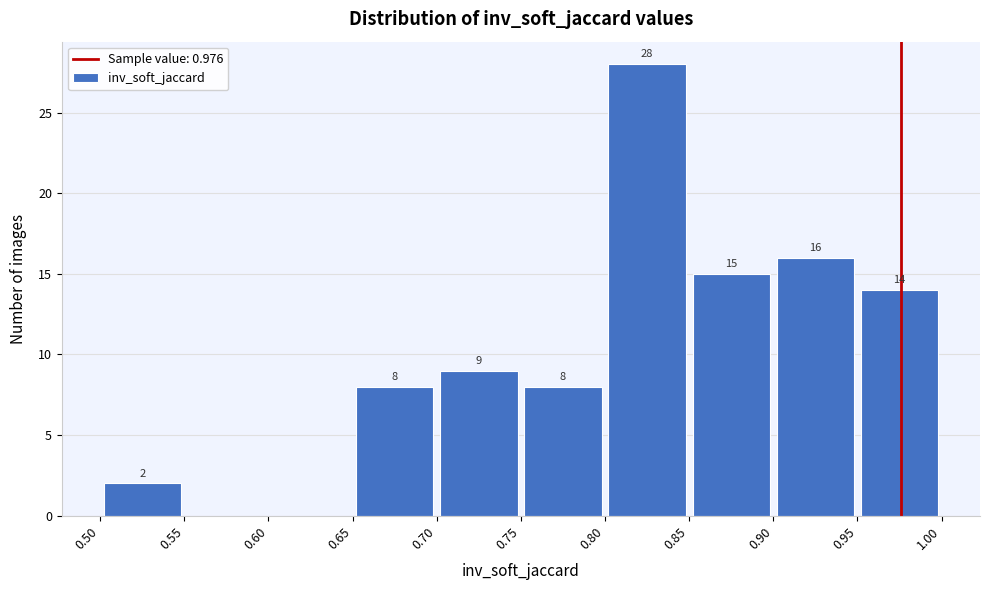

Which range on the x-axis has the tallest bar?

0.80 to 0.85